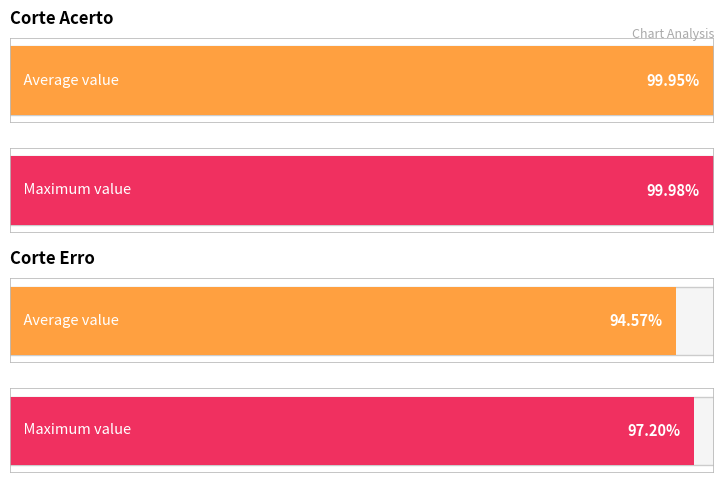

Does the chart contain any negative values?

No